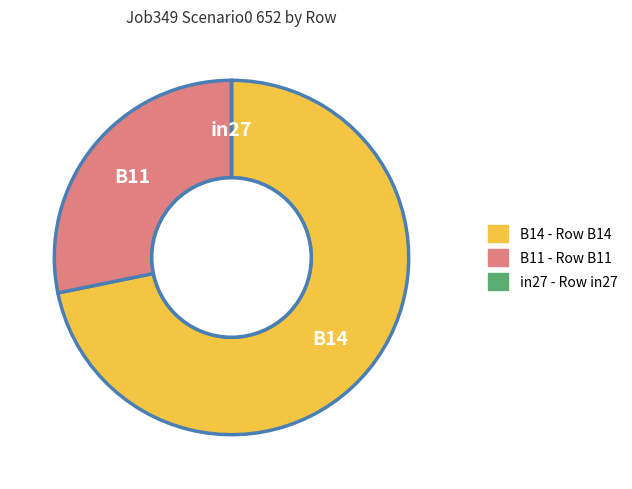

Which category has the biggest portion of the pie?

B14